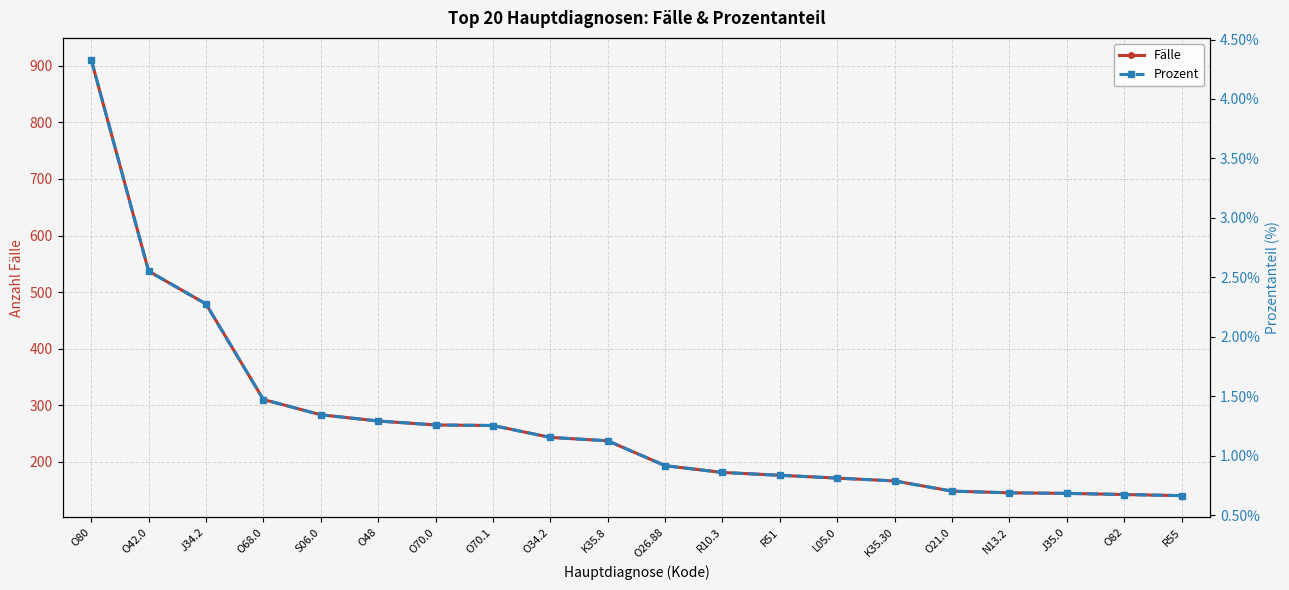

Between O42.0 and O21.0, which series saw the biggest shift?

Fälle